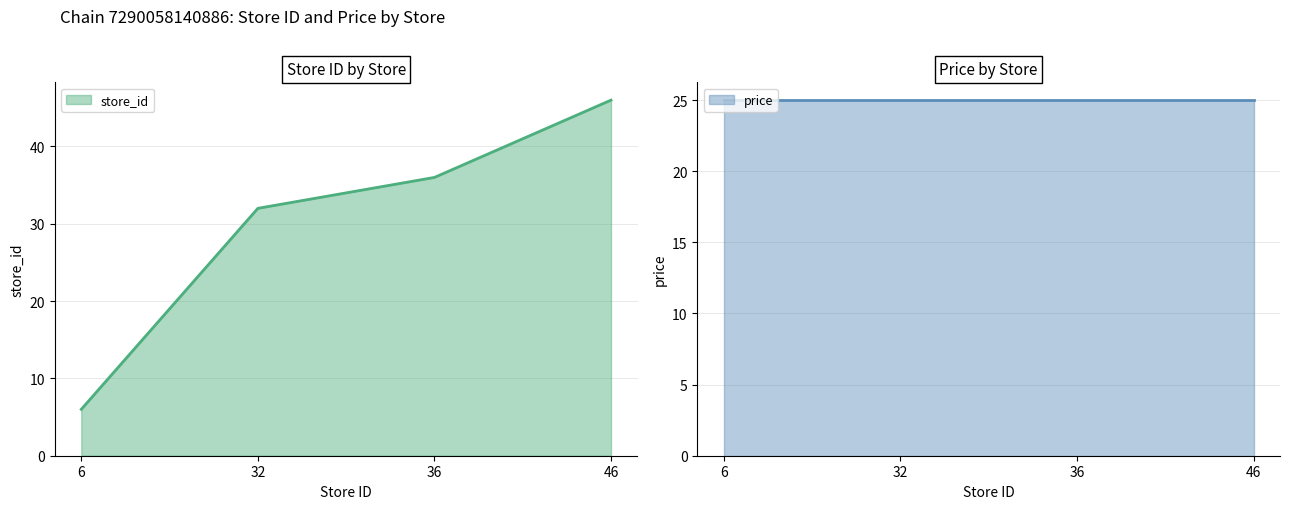

What is the sum of all values?

120